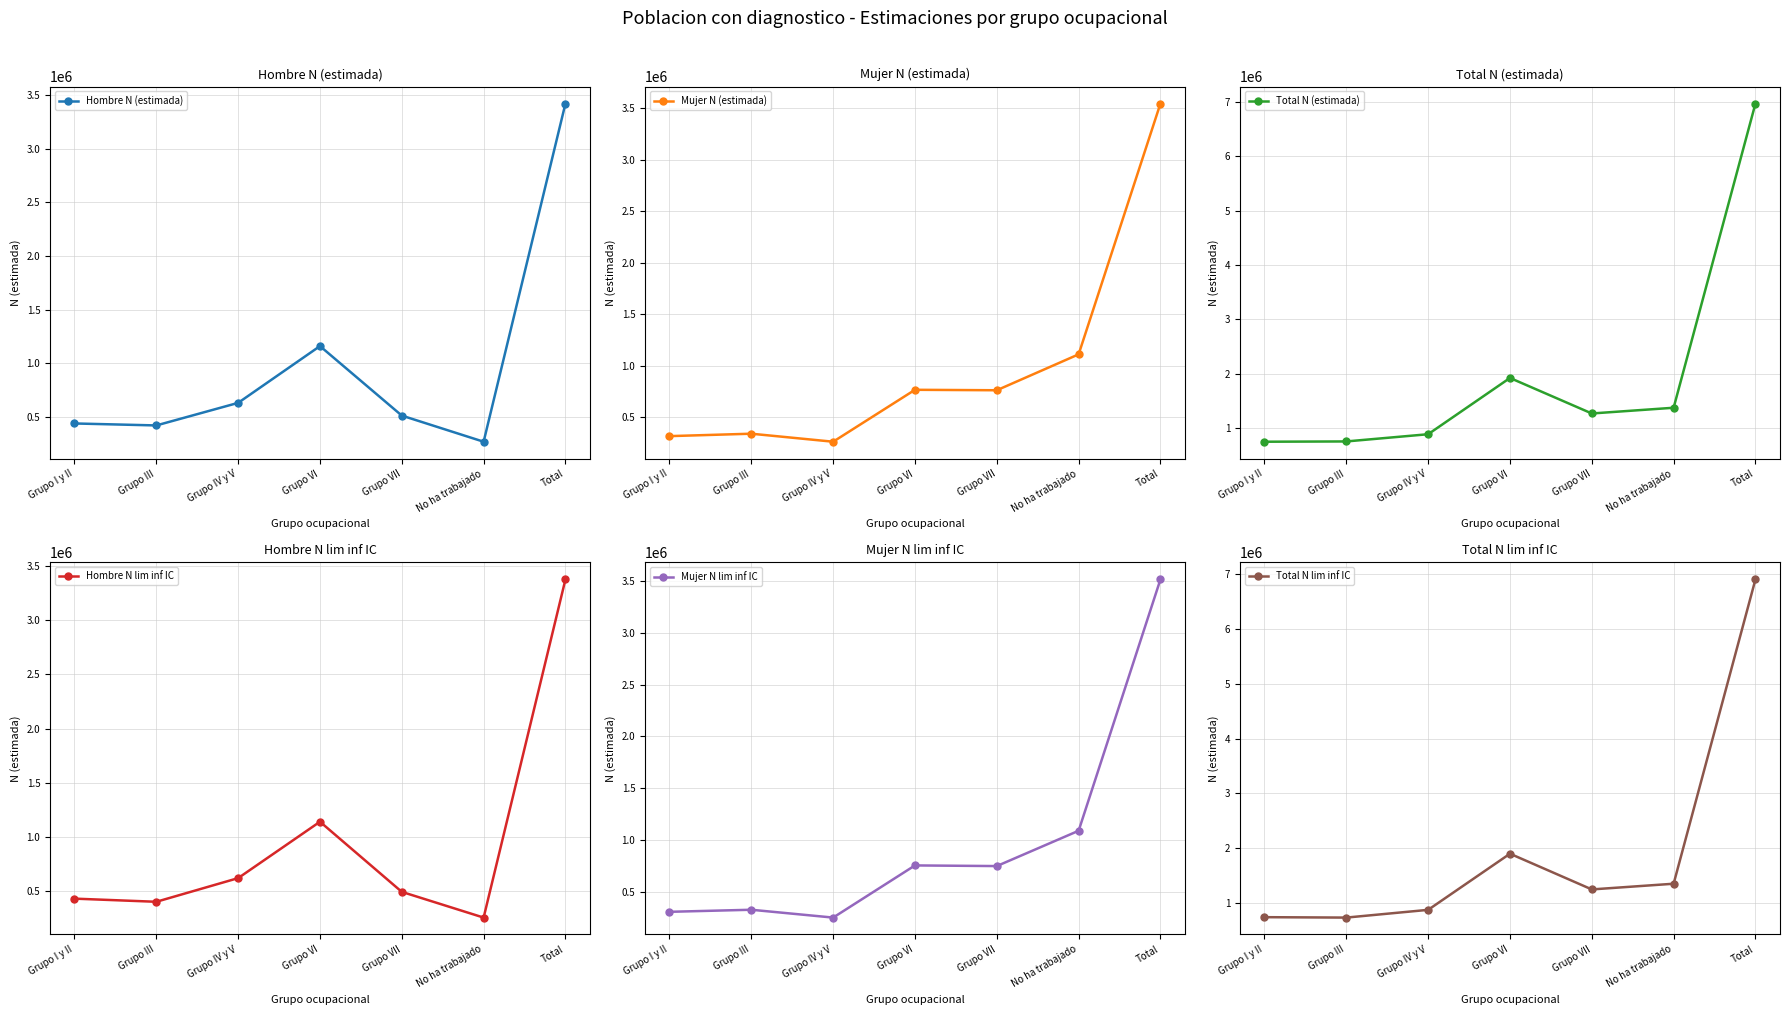

What is the difference between the maximum and minimum values in the Mujer N lim inf IC series?

3260868